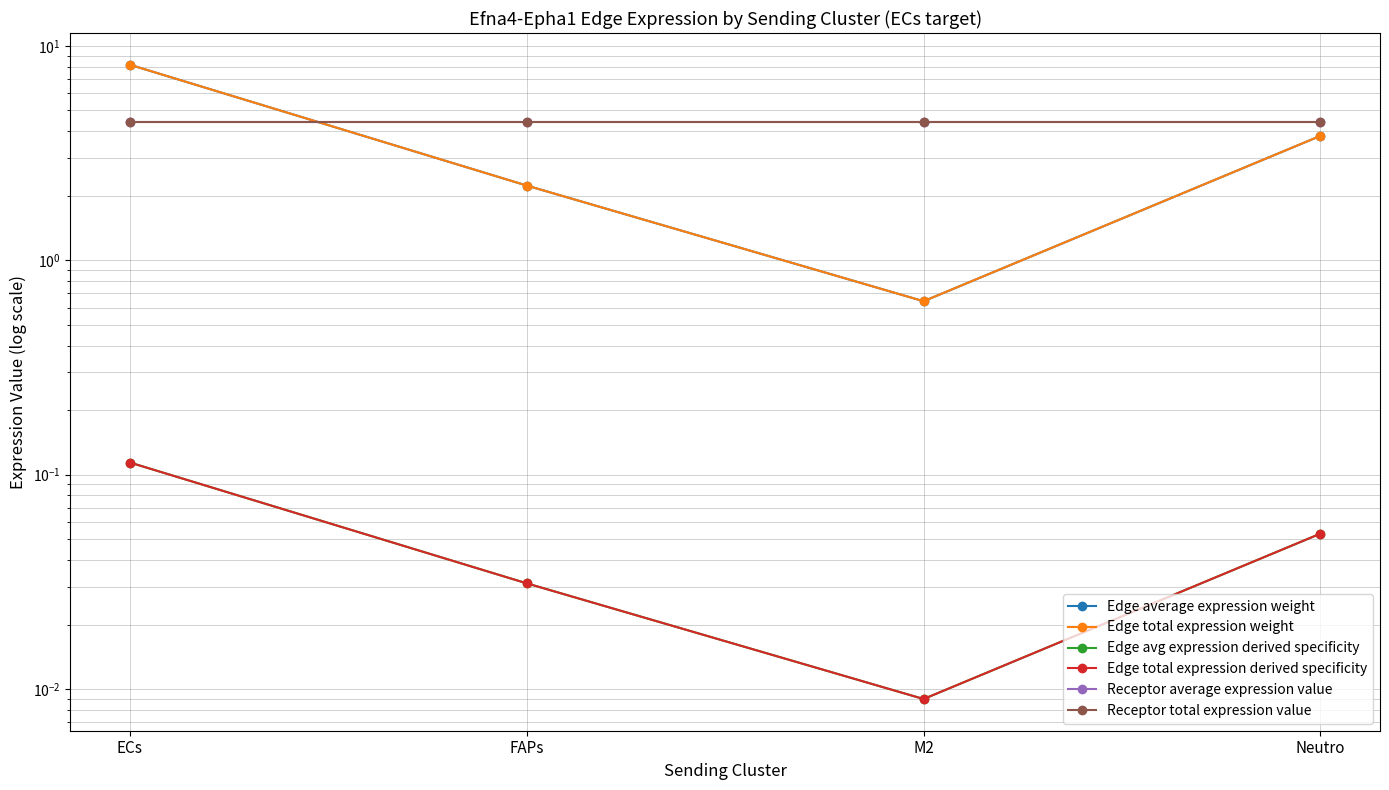

At which category is the sum across all series the highest?

ECs